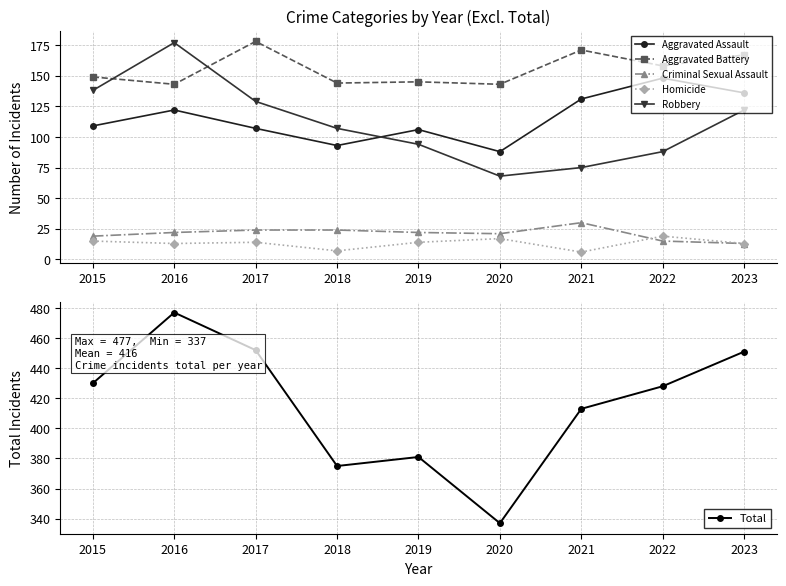

At which category is the sum across all series the highest?

2016